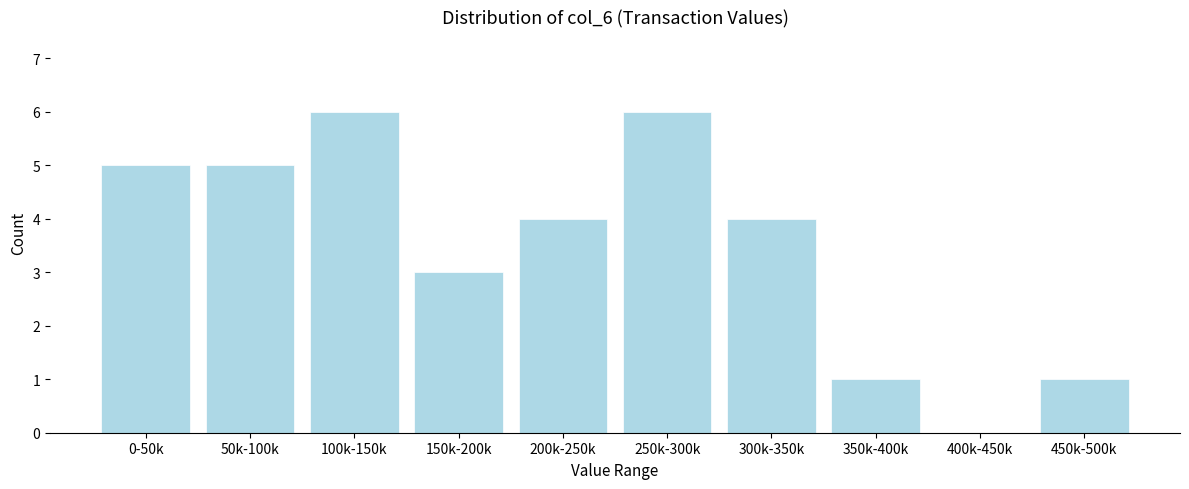

Reading left to right, what are all the values shown in this chart?

0-50k=5	50k-100k=5	100k-150k=6	150k-200k=3	200k-250k=4	250k-300k=6	300k-350k=4	350k-400k=1	400k-450k=0	450k-500k=1